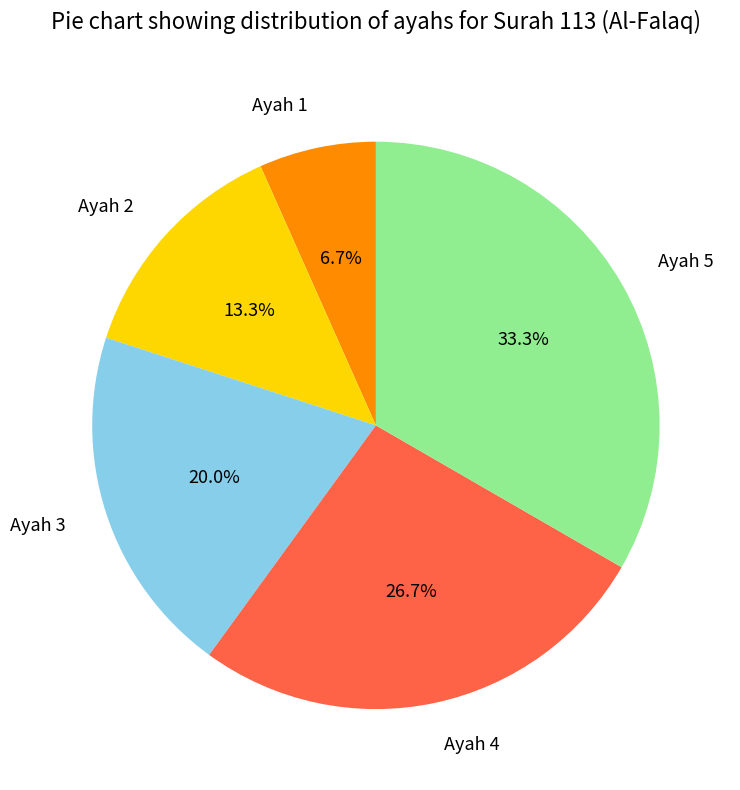

How much of the chart is everything except Ayah 4?

73.3%